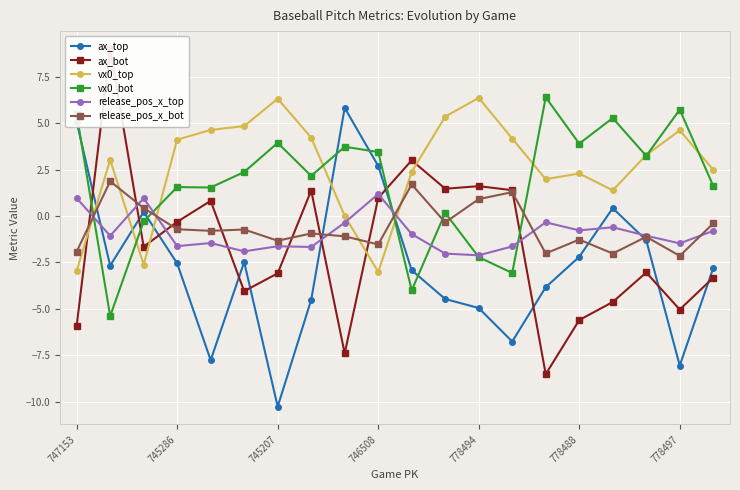

At which label is ax_top closest to -2?

778488